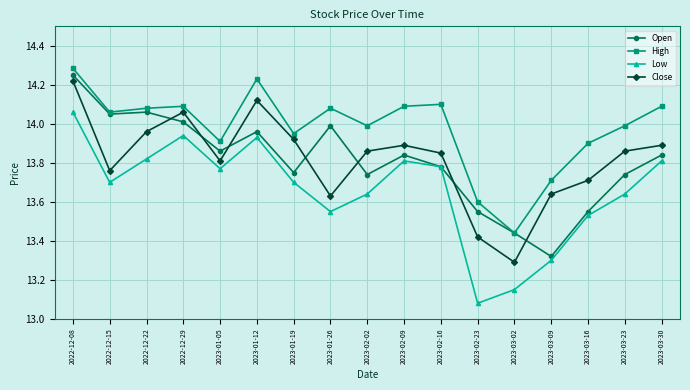

Which series has the largest range (max minus min)?

Low